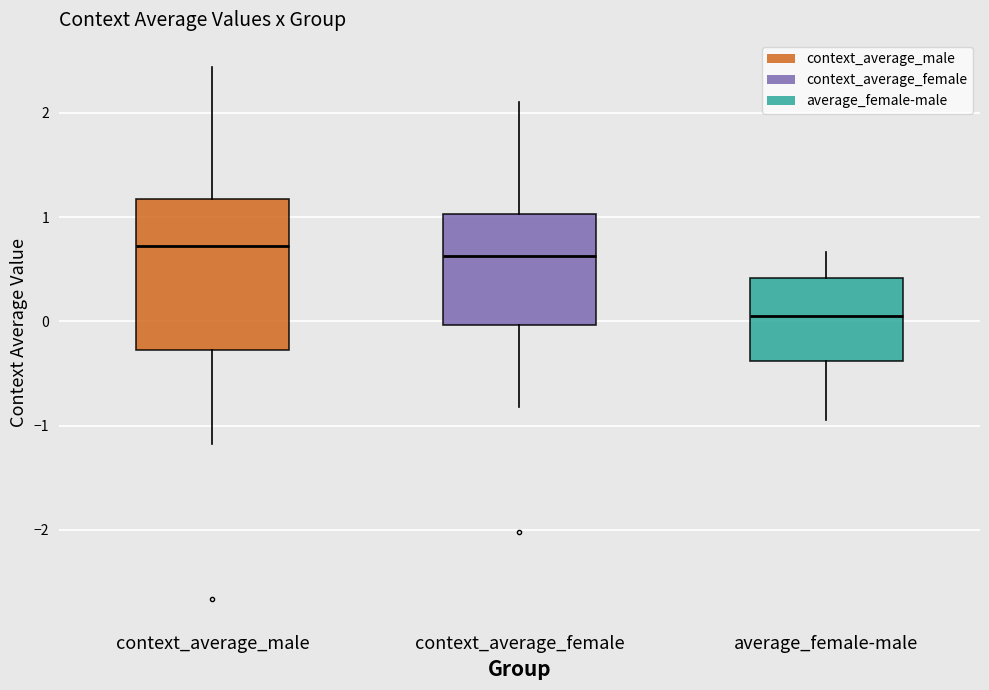

Reading left to right, read every box against the y-axis: the position of its median line, the range the box covers, and the ends of its whiskers. The values are not printed on the chart, so give them approximately, as read against the axis.

context_average_male: median 0.7, box -0.3 to 1.2, whiskers -1.2 to 2.4
context_average_female: median 0.6, box 0.0 to 1.0, whiskers -0.8 to 2.1
average_female-male: median 0.0, box -0.4 to 0.4, whiskers -0.9 to 0.7